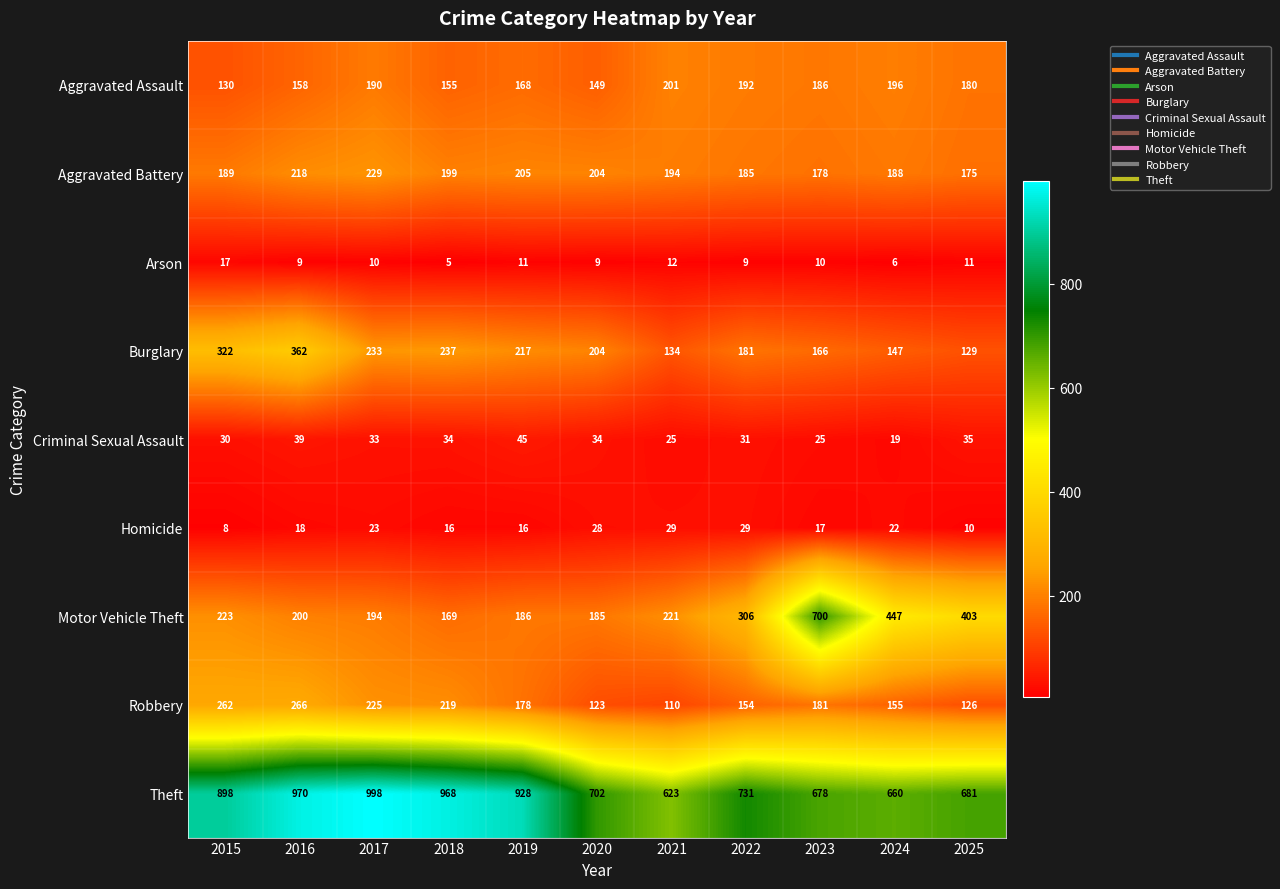

Is the value of Criminal Sexual Assault at 2020 greater than the value of Robbery at 2022?

No